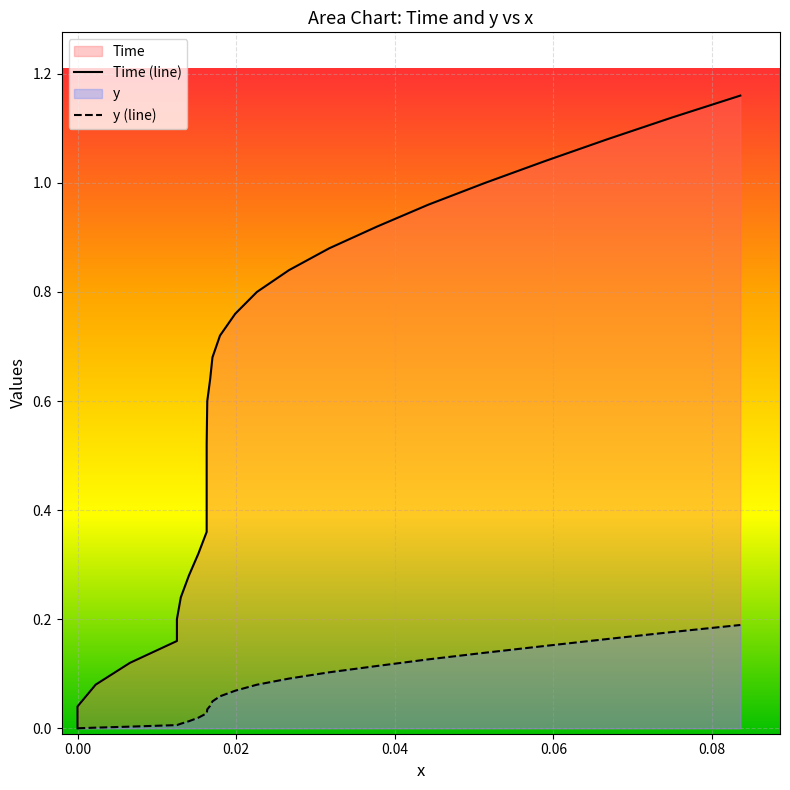

Is the value of Time at 21 greater than the value of y at 24?

Yes